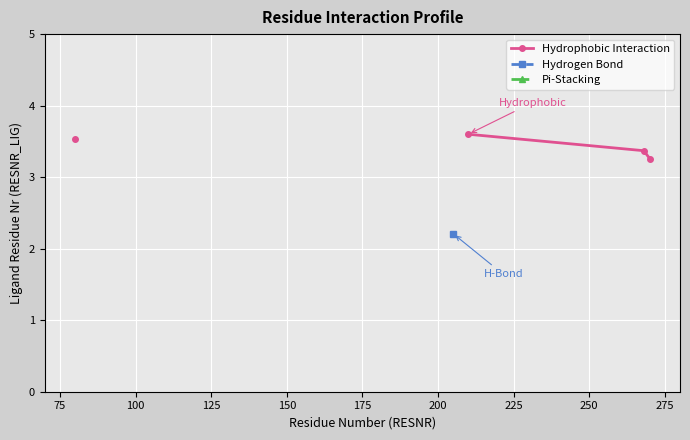

What are all the series names shown in the legend?

Hydrophobic Interaction, Hydrogen Bond, Pi-Stacking